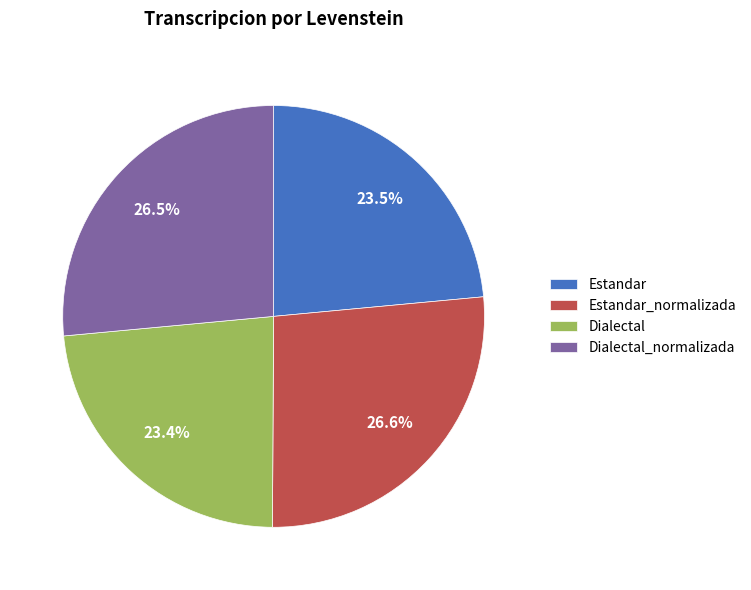

How many slices are in this pie chart?

4